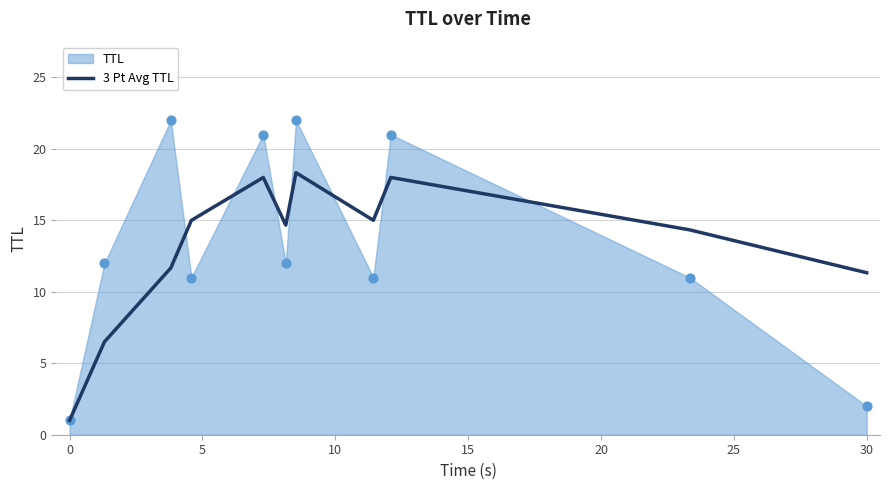

What is the ratio of the value at 5 to the value at 25?

0.6